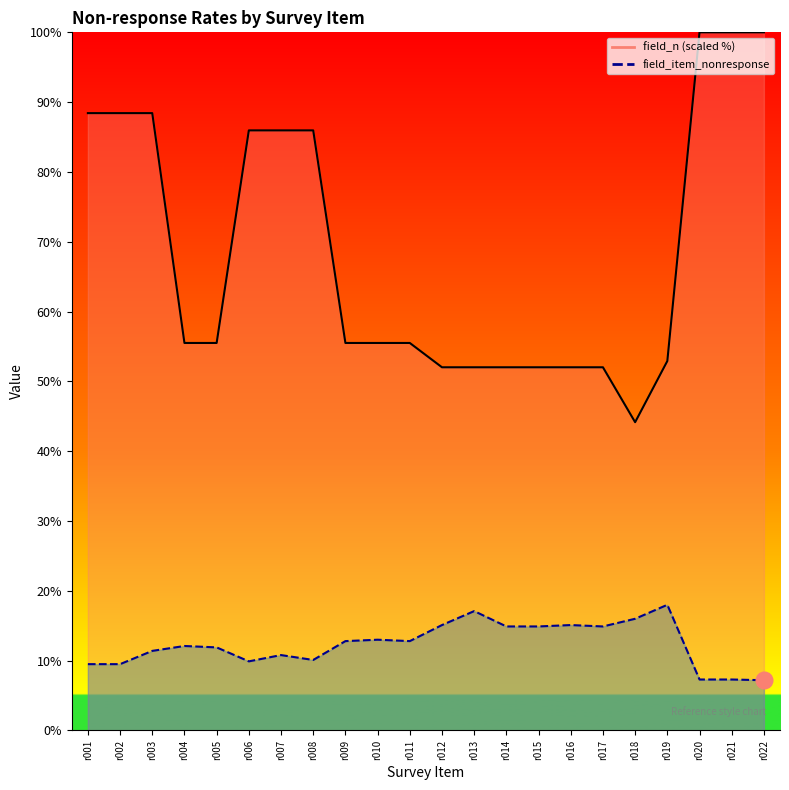

What is the sum of all field_item_nonresponse values?

271.6